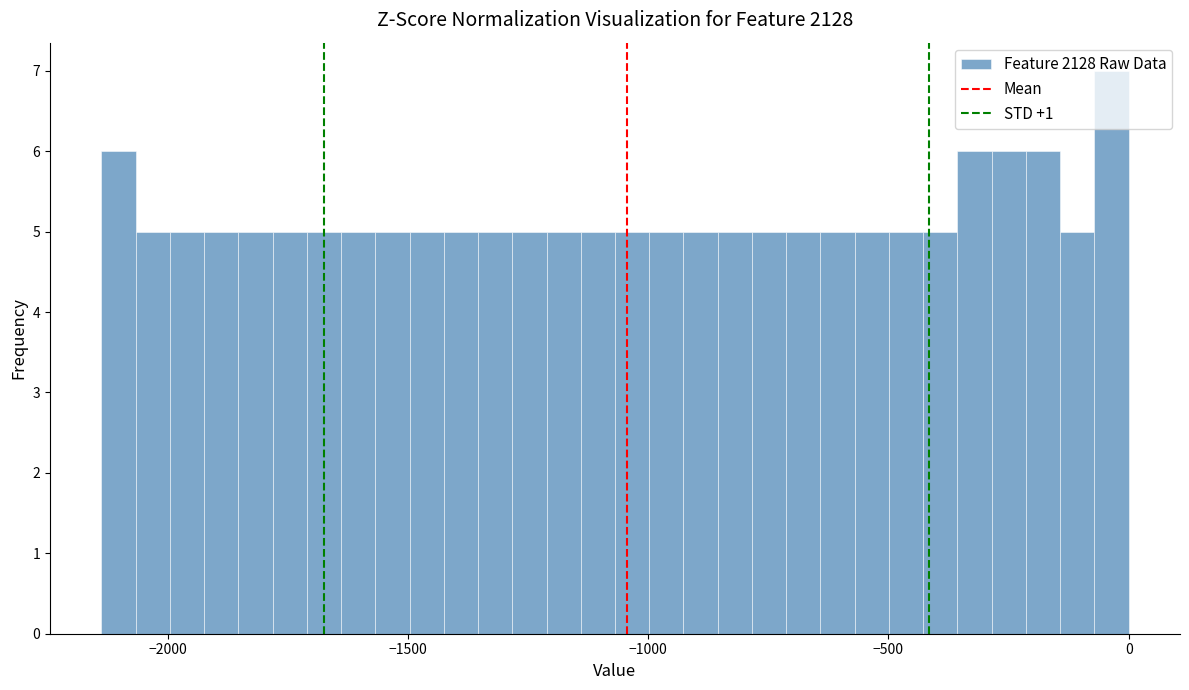

Read against the x-axis, roughly where is the centre of the tallest bar?

-50